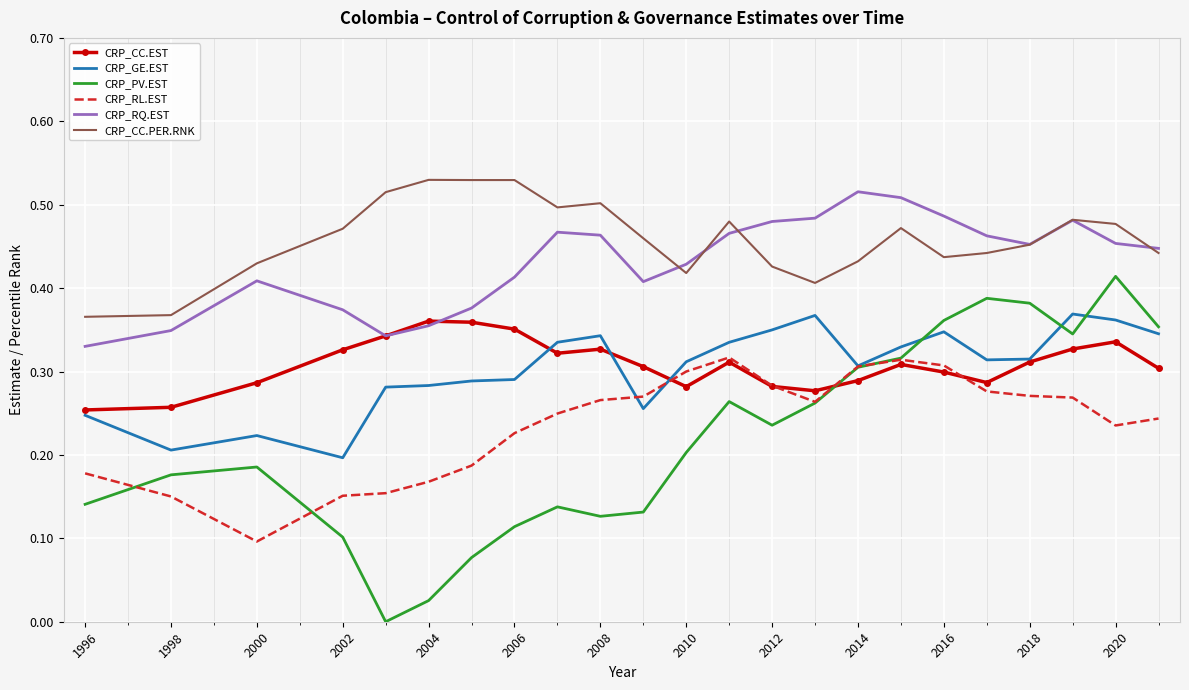

True or false: CRP_GE.EST and CRP_CC.PER.RNK intersect in this chart.

False